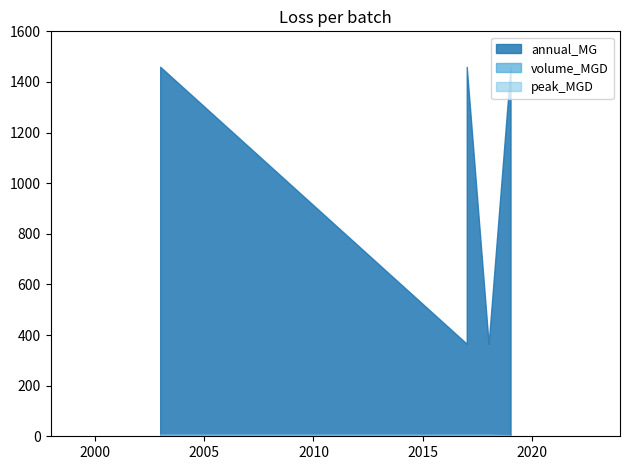

What is the sum of all annual_MG values?

5111.1